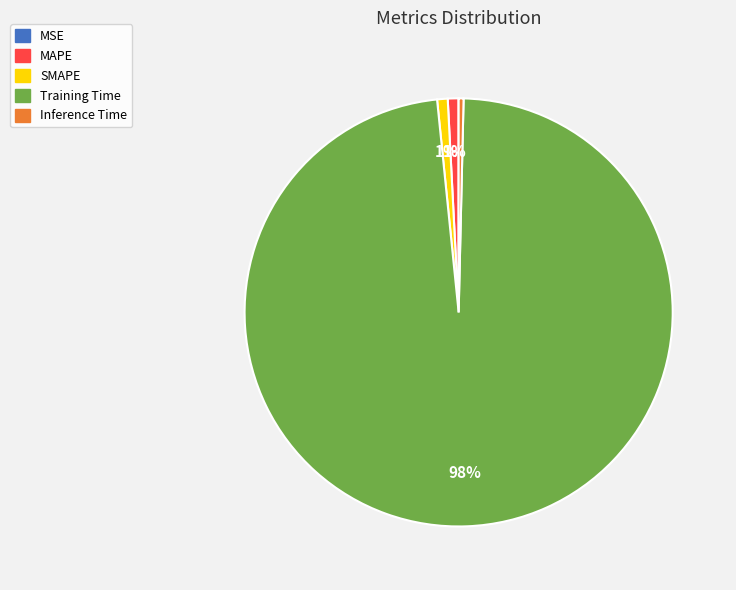

To the nearest percent, what portion does Training Time represent?

98%